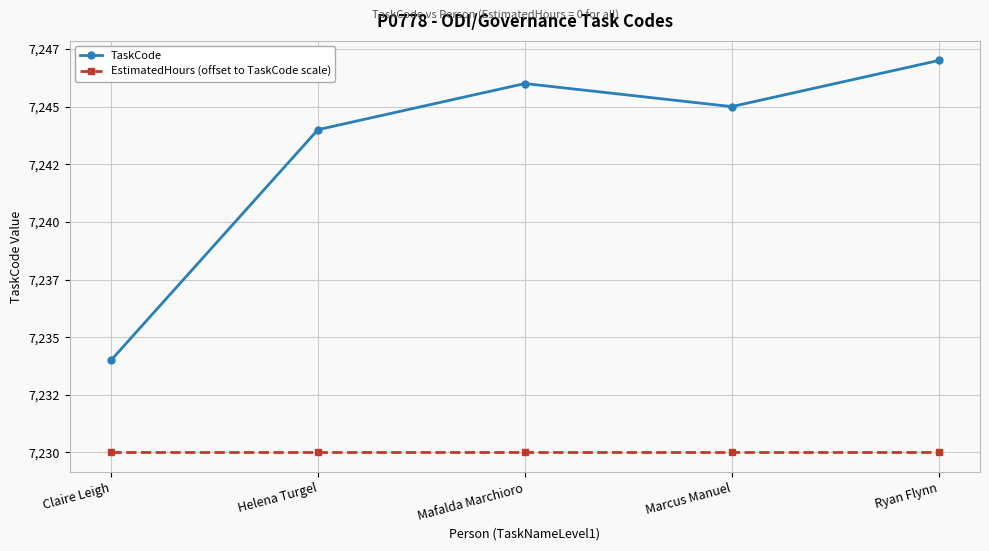

What is the difference between the maximum and minimum values in the TaskCode series?

13